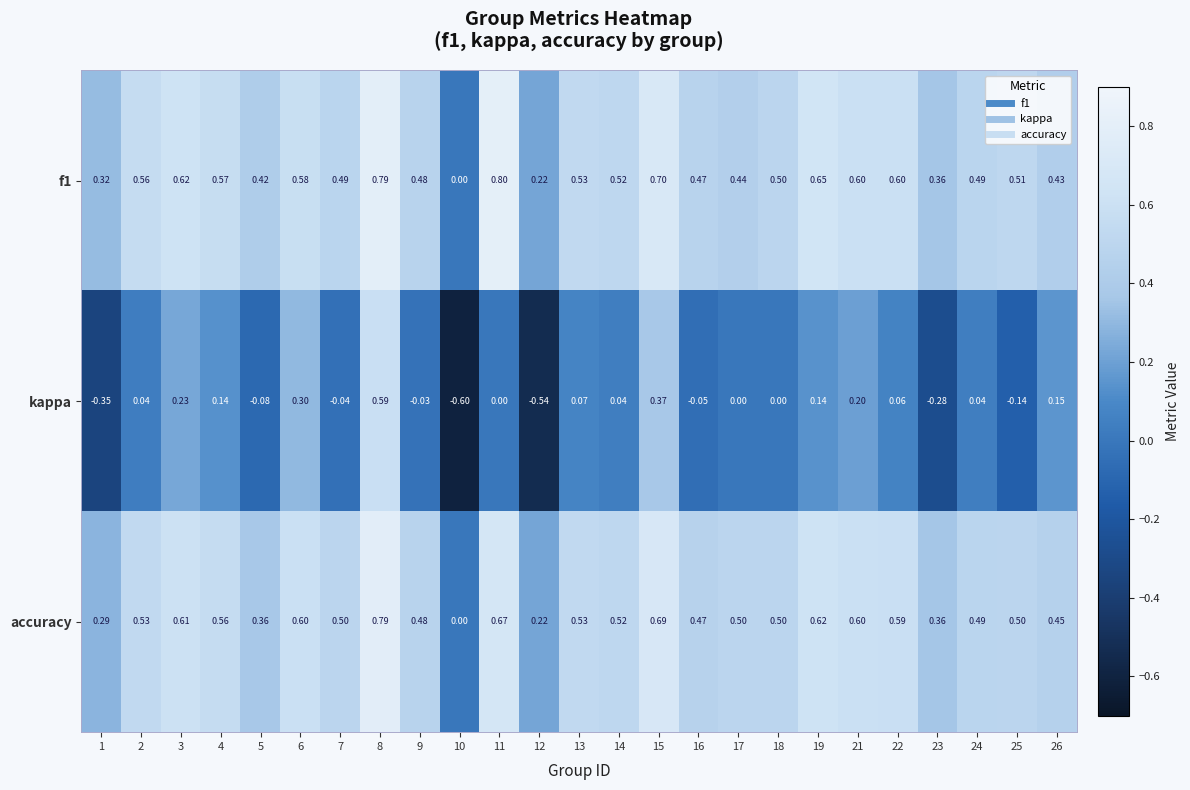

Is the value of f1 at 3 greater than the value of accuracy at 4?

Yes